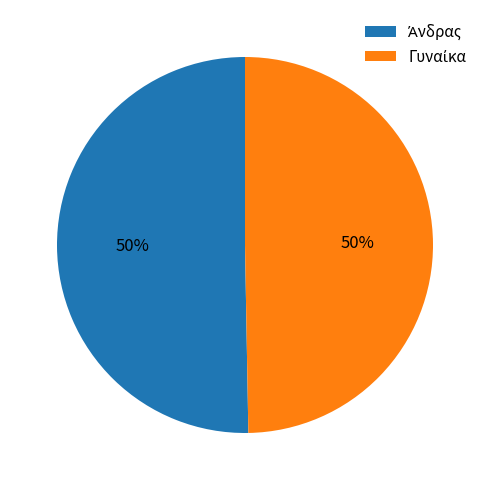

To the nearest percent, what is the average slice percentage?

50%